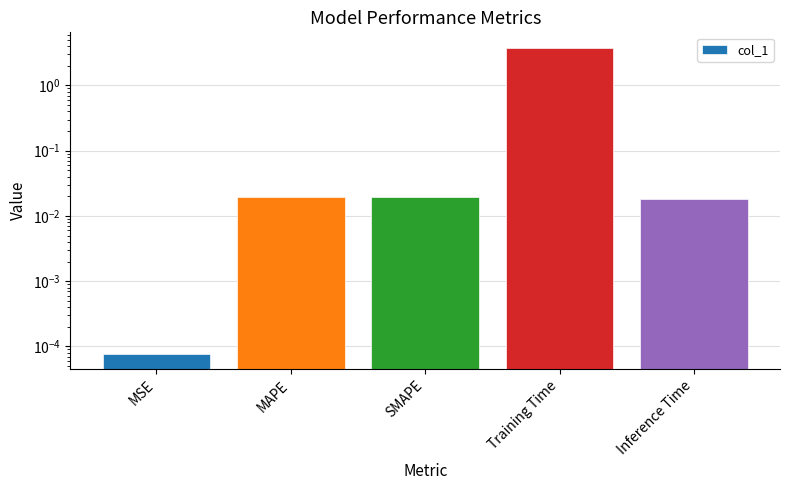

Does the chart contain any negative values?

No